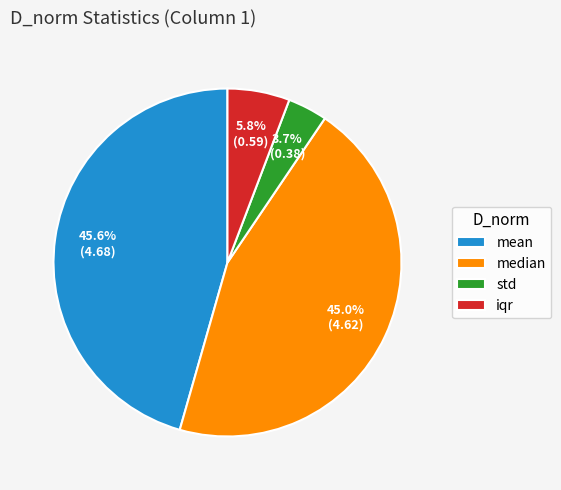

To the nearest percent, what portion does std represent?

4%